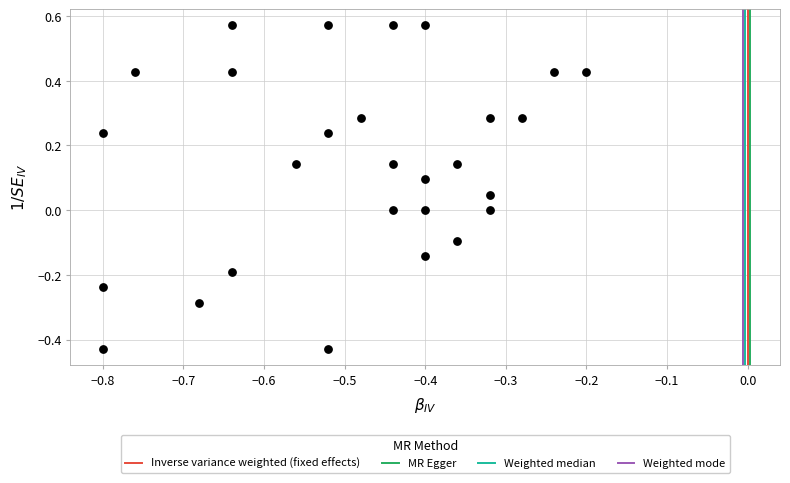

What is the range of Y values (max minus min)?

1.0